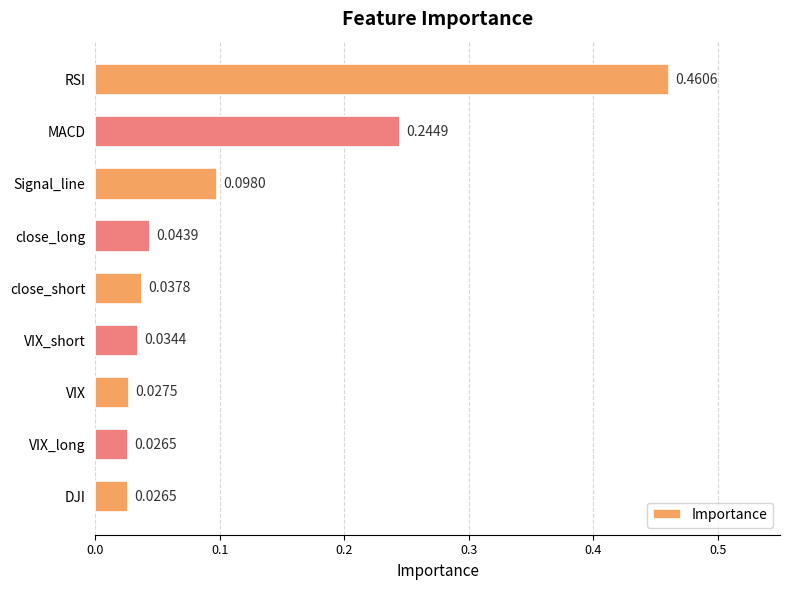

What is the difference between the values at DJI and RSI?

0.4